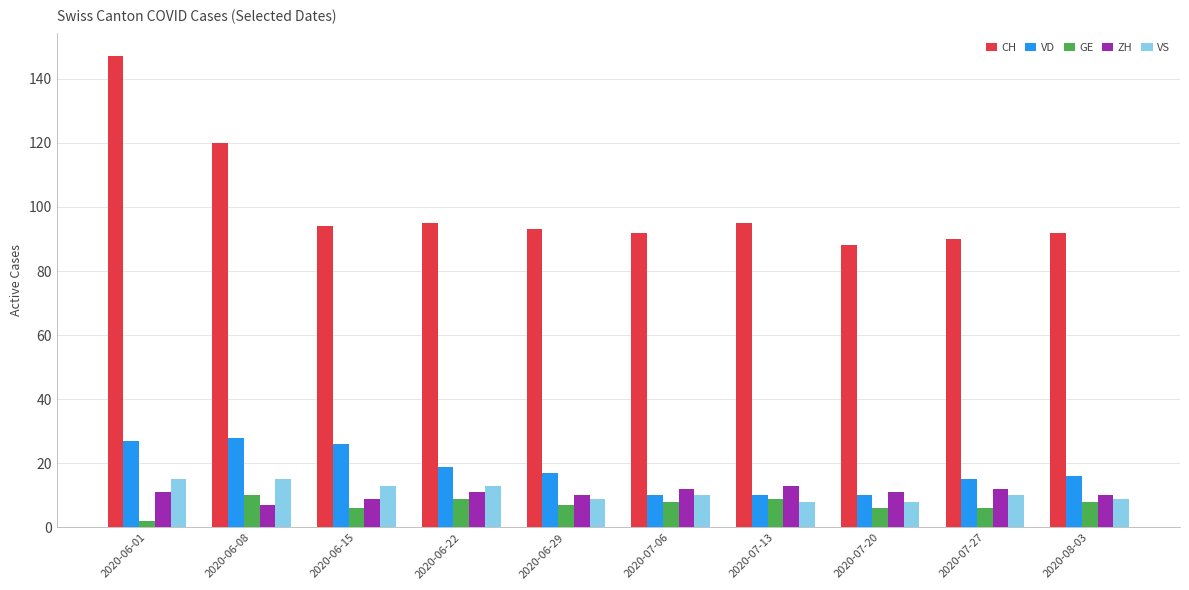

How many categories are shown in the chart?

10